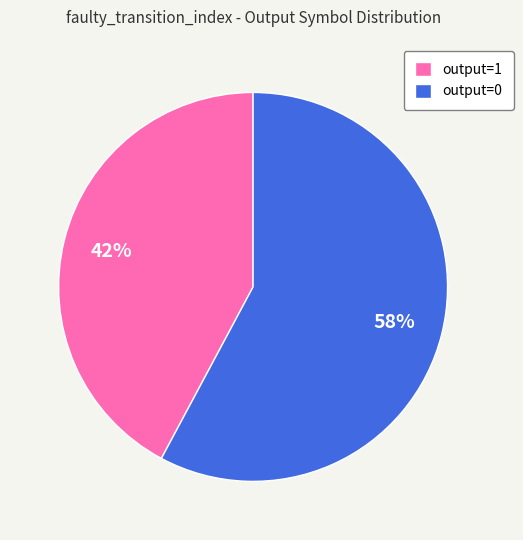

Count the number of slices in the pie.

2